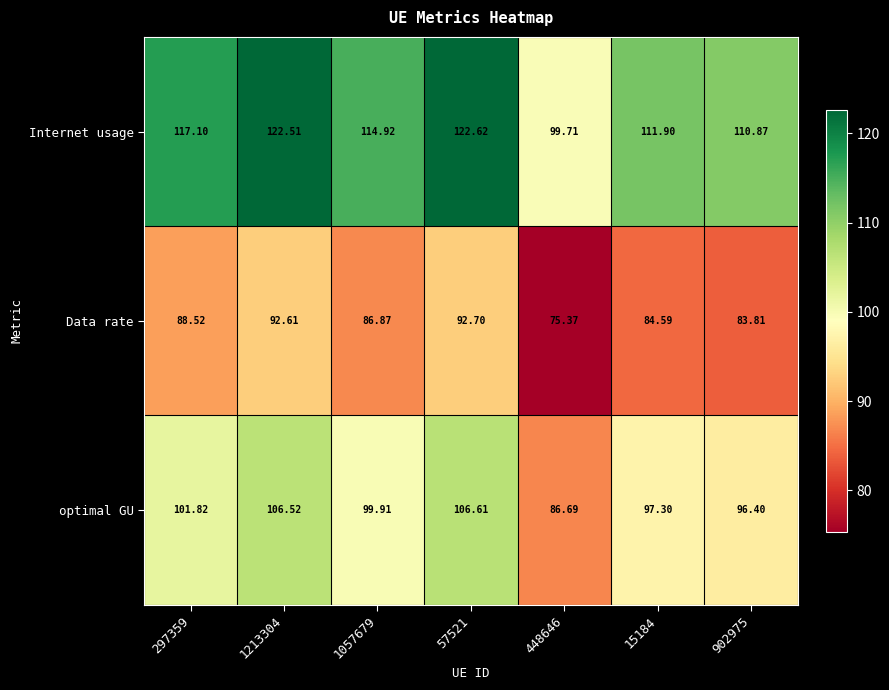

At how many categories does at least one series exceed 114?

4